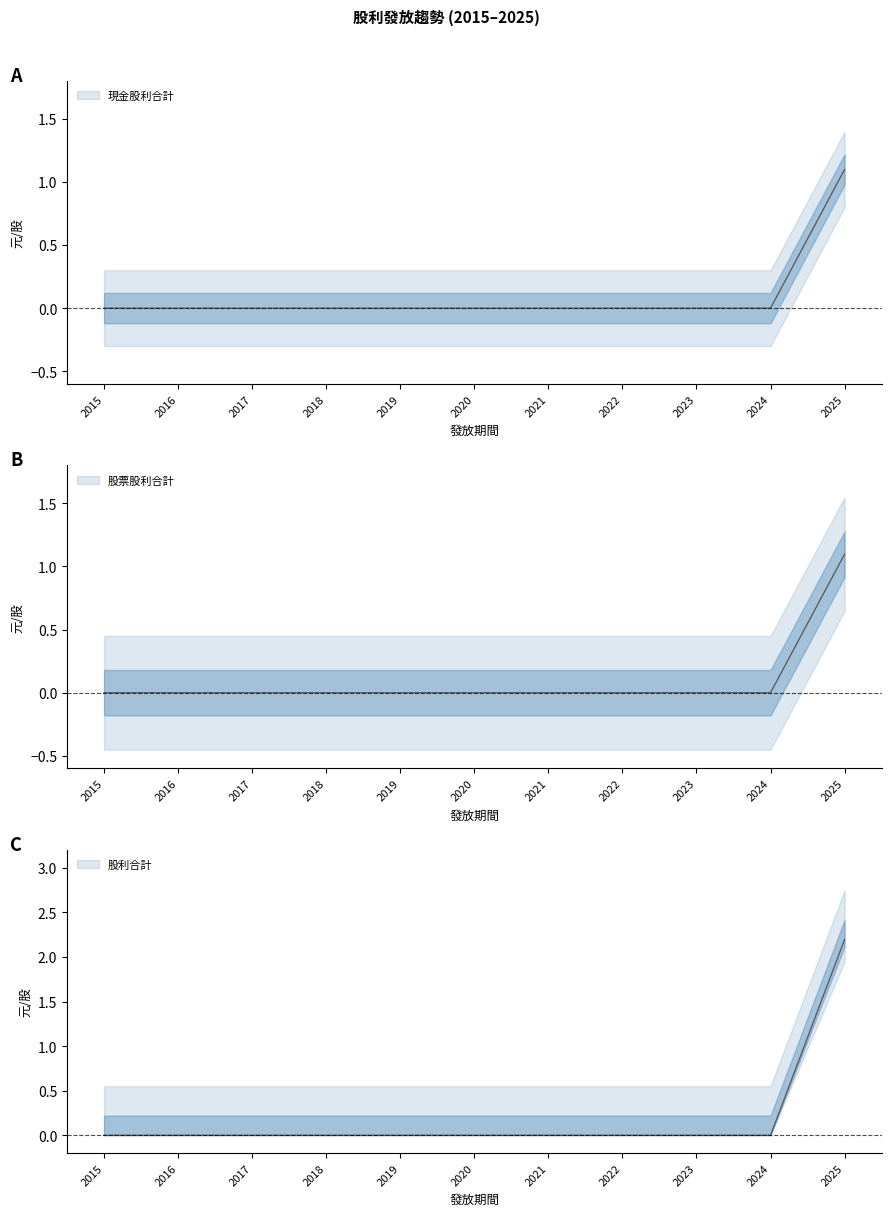

What is the sum of the 股利合計 values at 2025 and 2017?

2.2